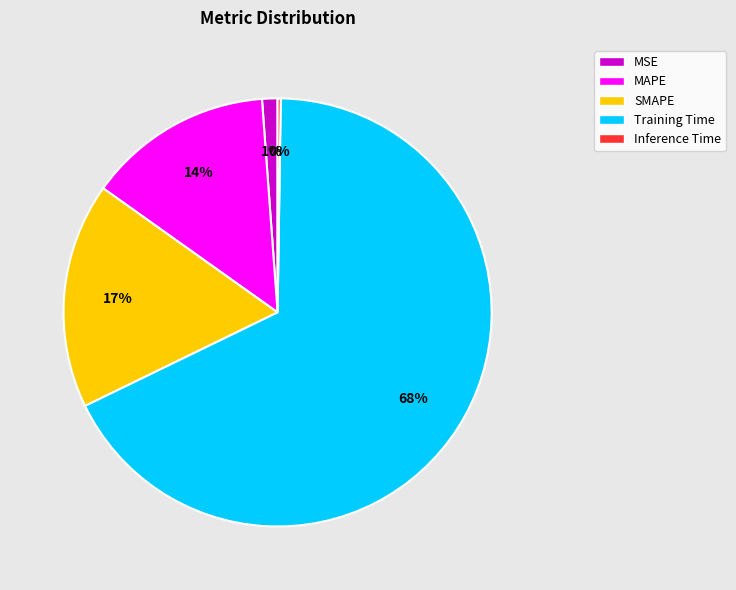

Which has a higher value, Training Time or MAPE?

Training Time